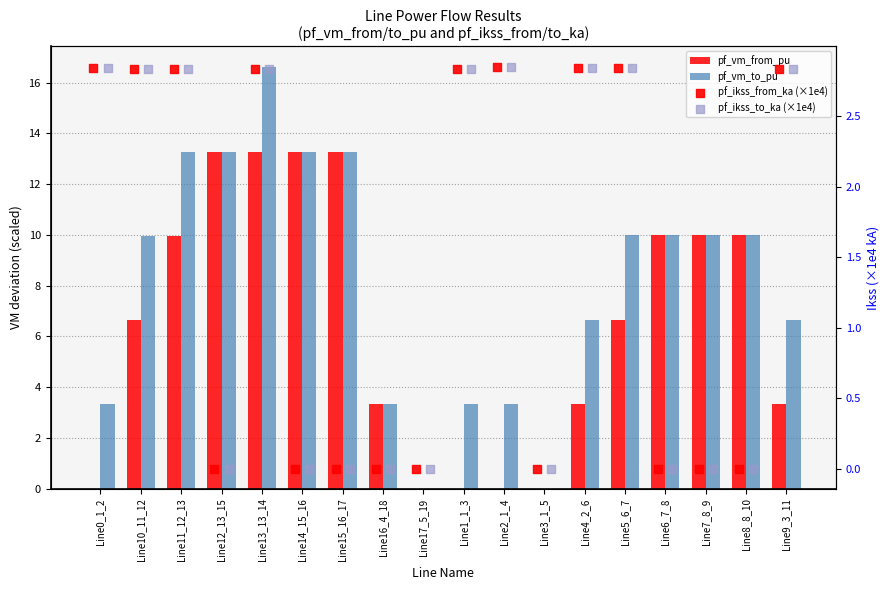

Is the value of pf_vm_to_pu at Line17_5_19 greater than the value of pf_ikss_to_ka (×1e4) at Line16_4_18?

Yes